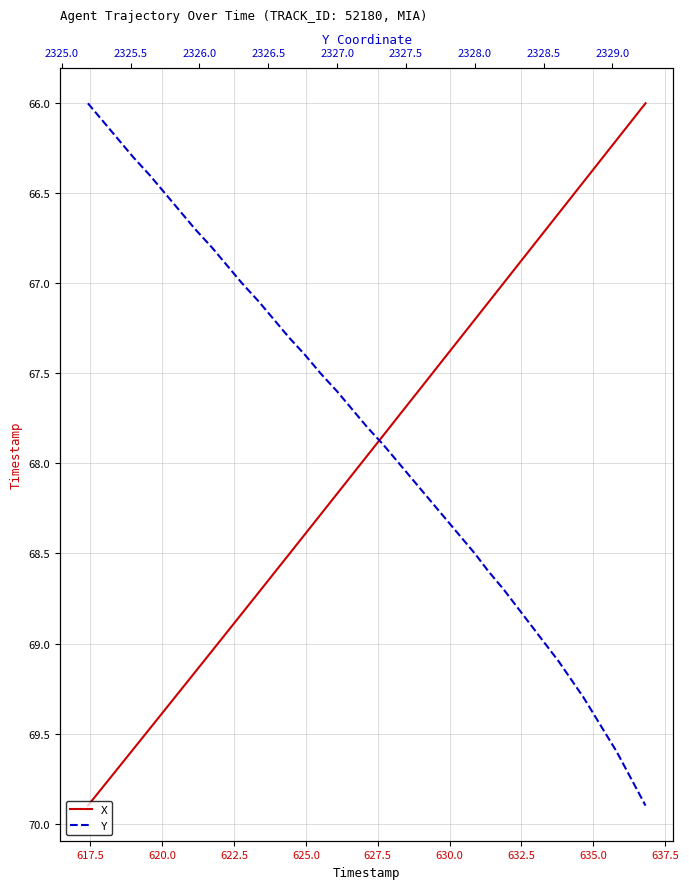

True or false: X and Y intersect in this chart.

False